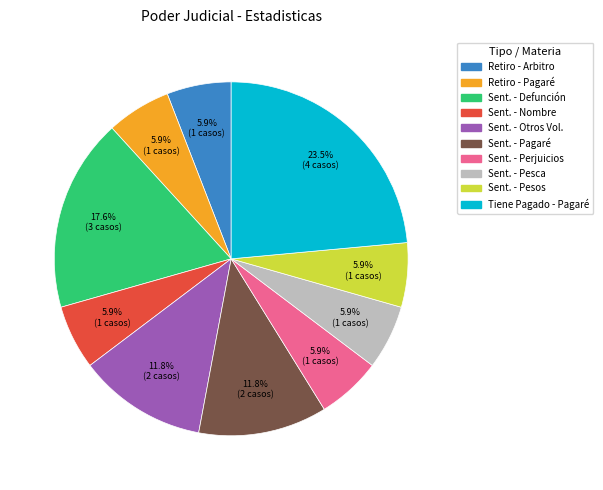

Is there any slice that represents more than half of the pie?

No